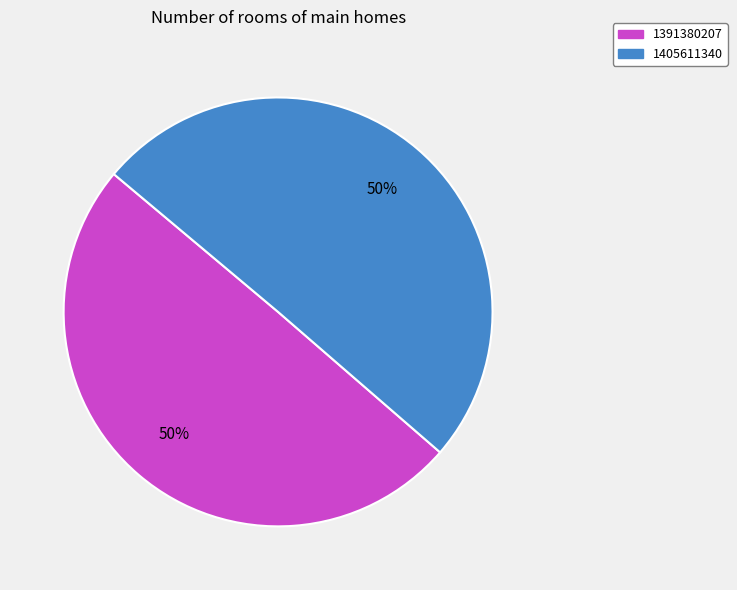

Which slice represents more than half of the pie?

1405611340